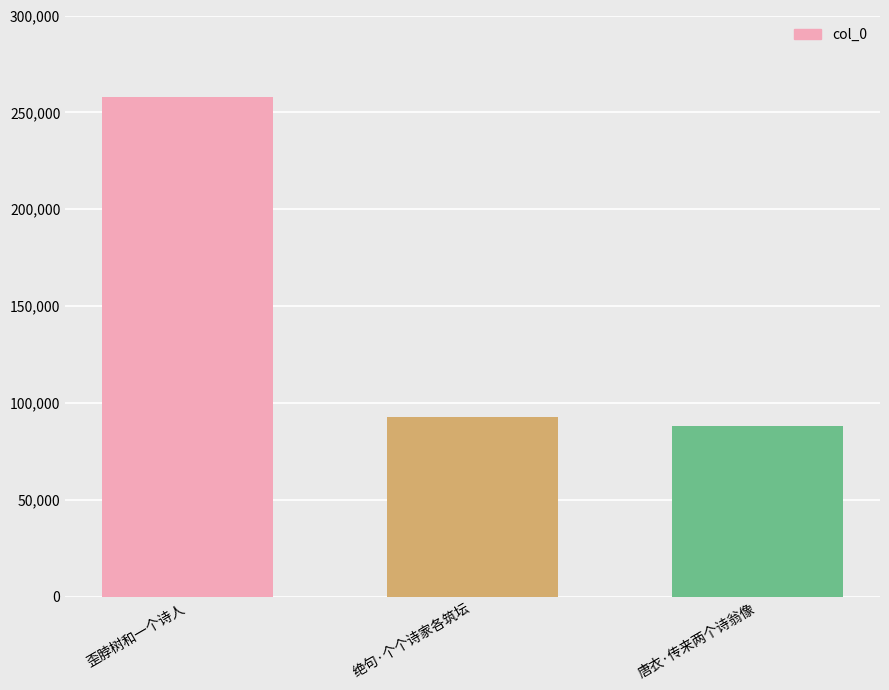

What is the value of the 1st bar from the left?

257691